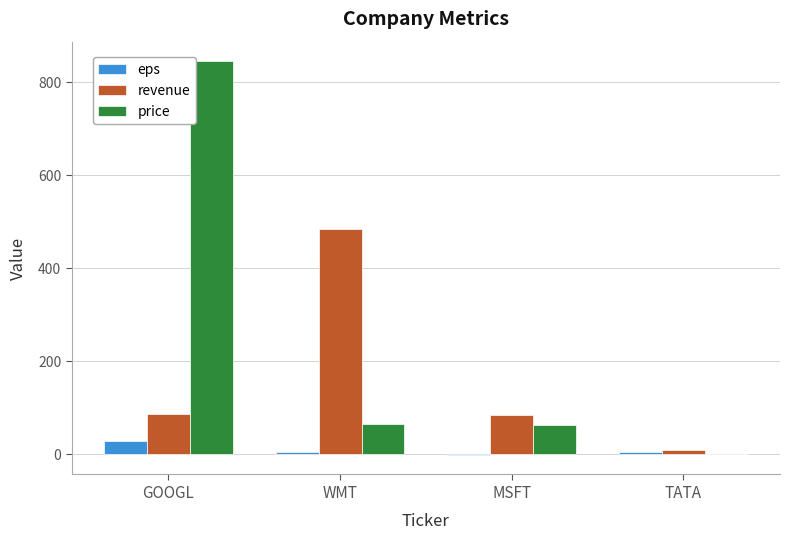

At which category is the sum across all series the highest?

GOOGL